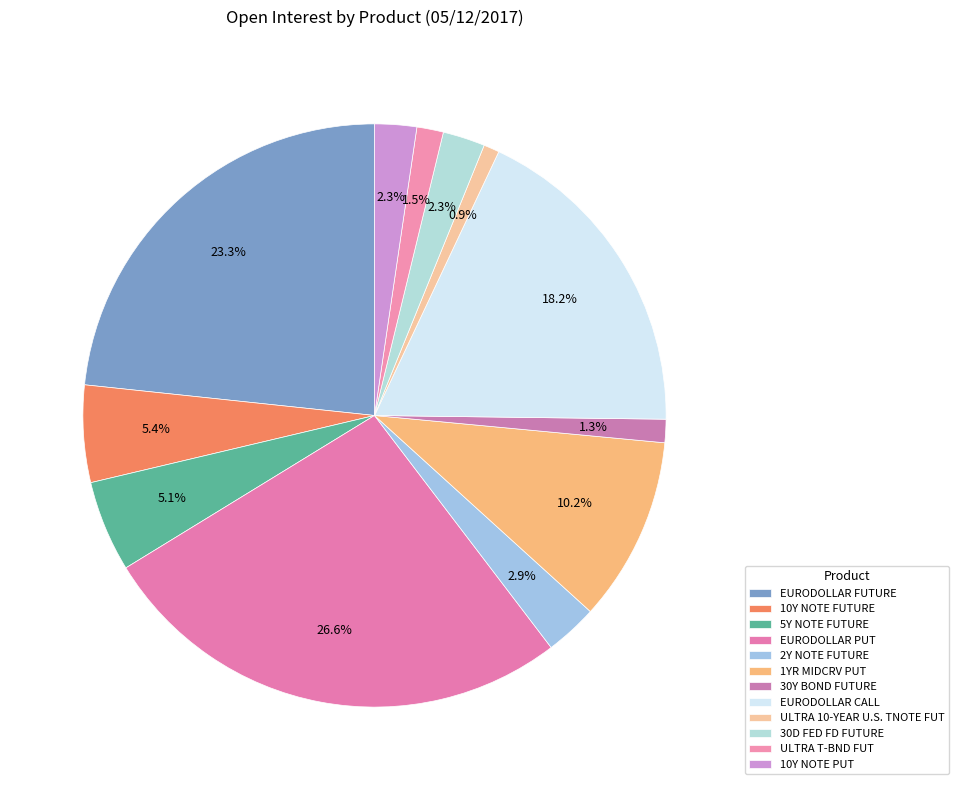

Is the sum of 10Y NOTE FUTURE and 10Y NOTE PUT greater than half?

No